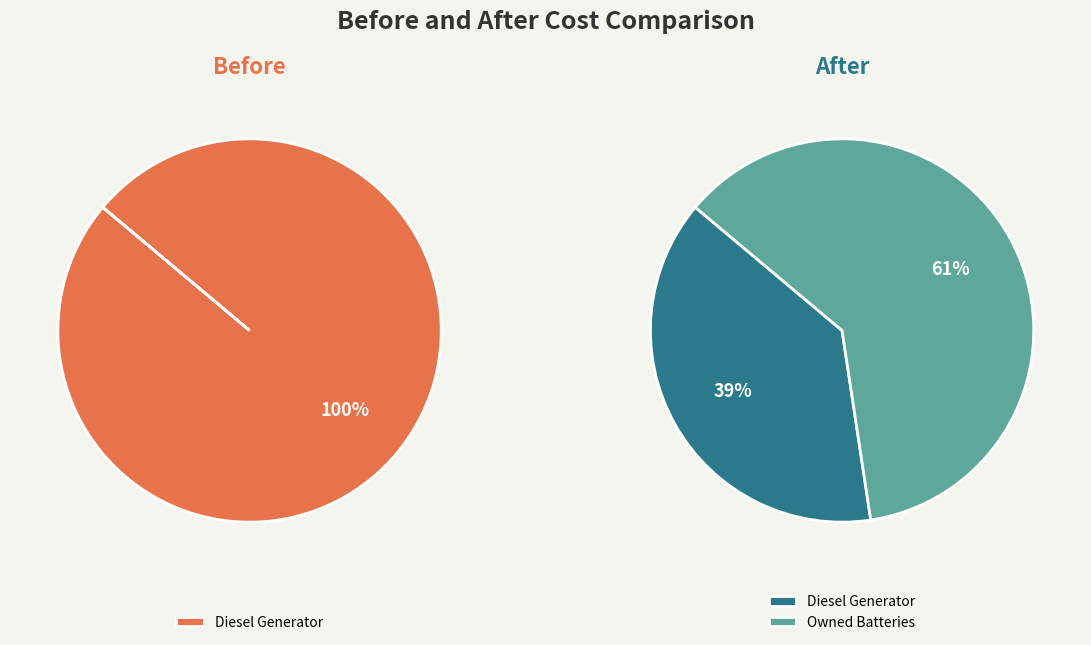

True or false: Owned Batteries accounts for 13% of the total.

False